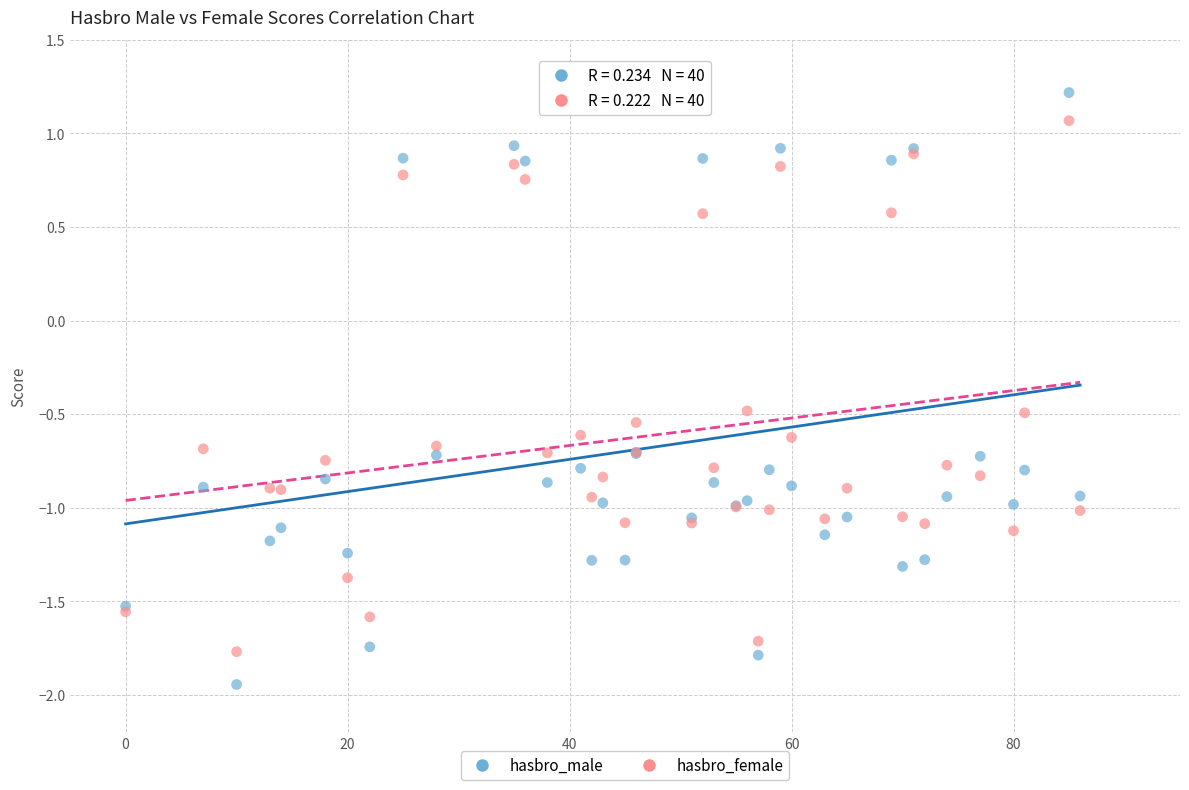

Which series reaches the maximum Y coordinate?

hasbro_male